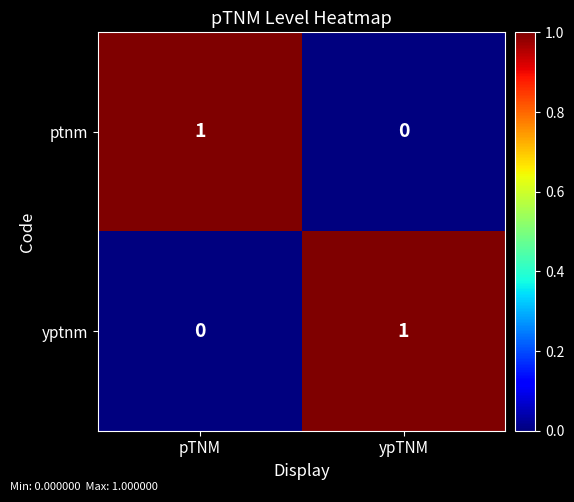

At which label does ptnm reach its minimum?

ypTNM